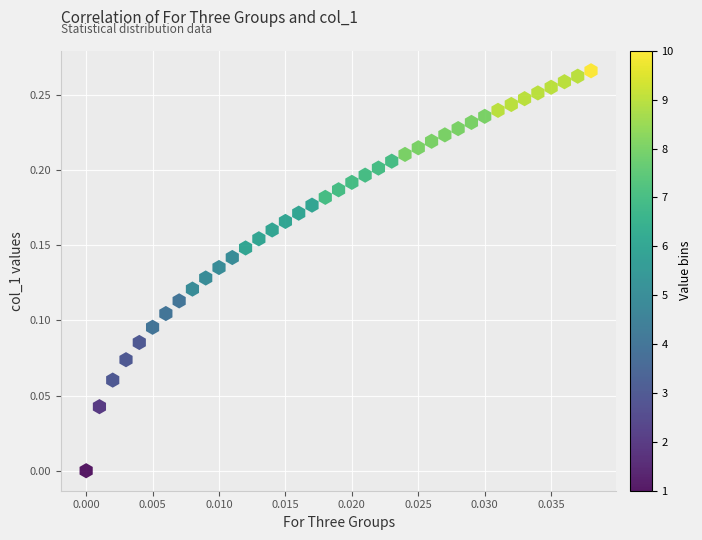

How many points are shown in the scatter plot?

39